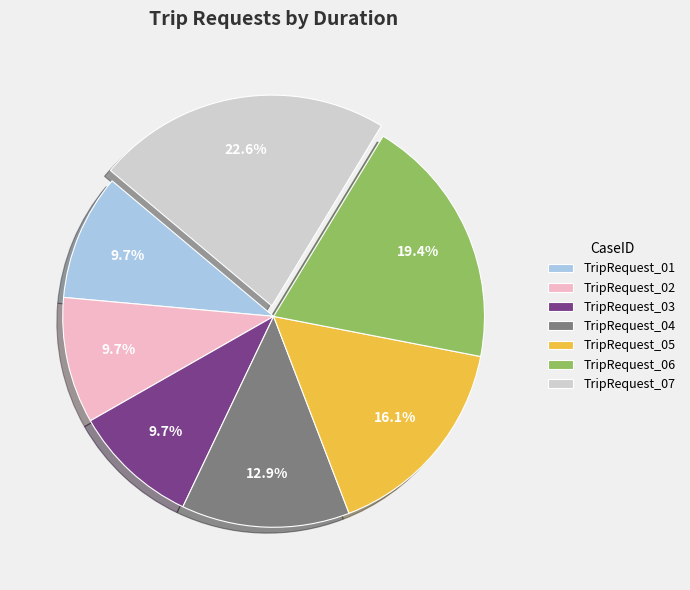

True or false: TripRequest_04 accounts for 13% of the total.

True